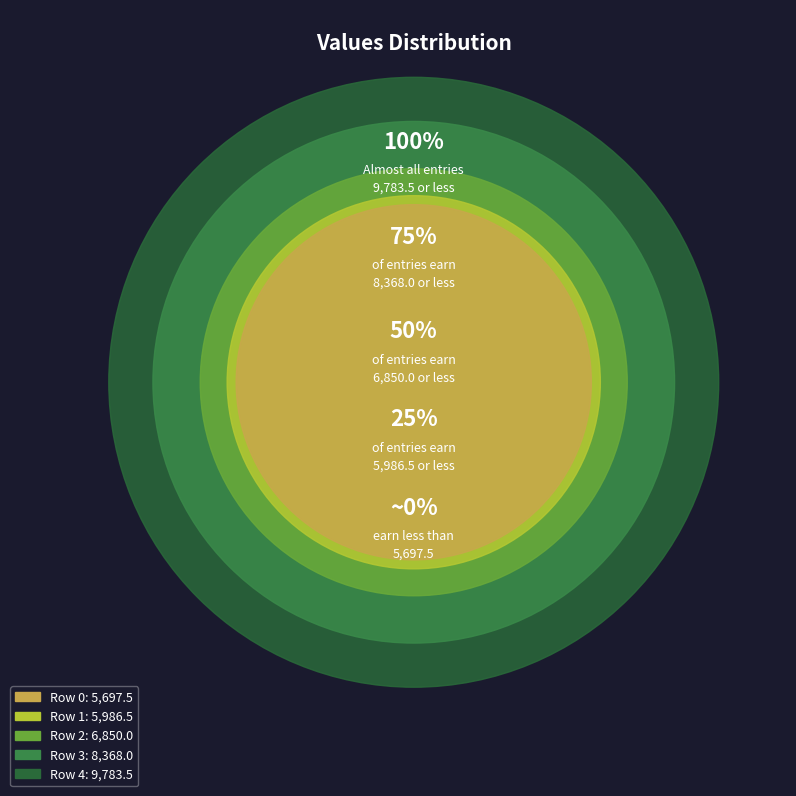

Rank the categories by value from lowest to highest.

0, 1, 2, 3, 4